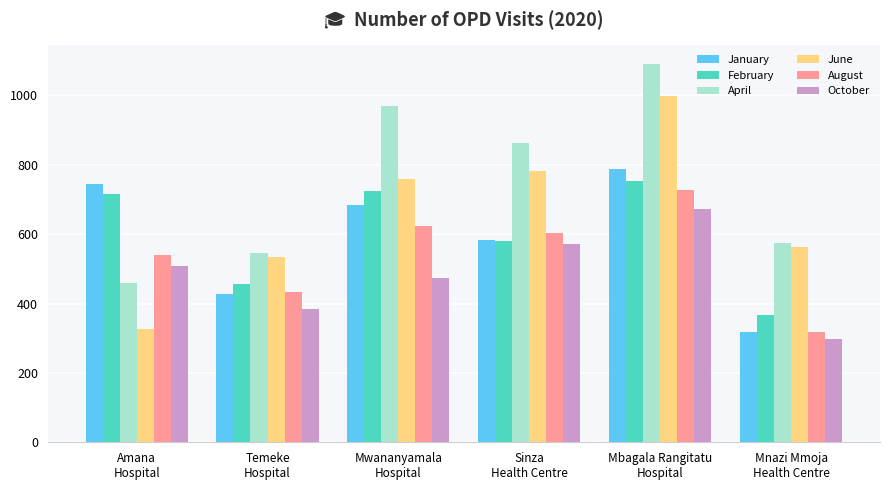

What is the label of the 4th bar from the left?

Sinza
Health Centre